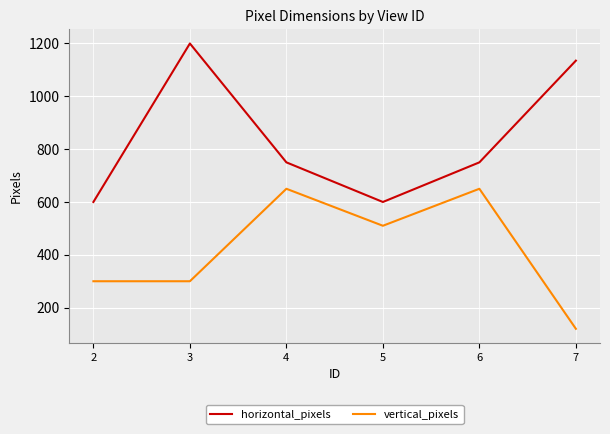

What is the maximum value shown in the chart?

1200